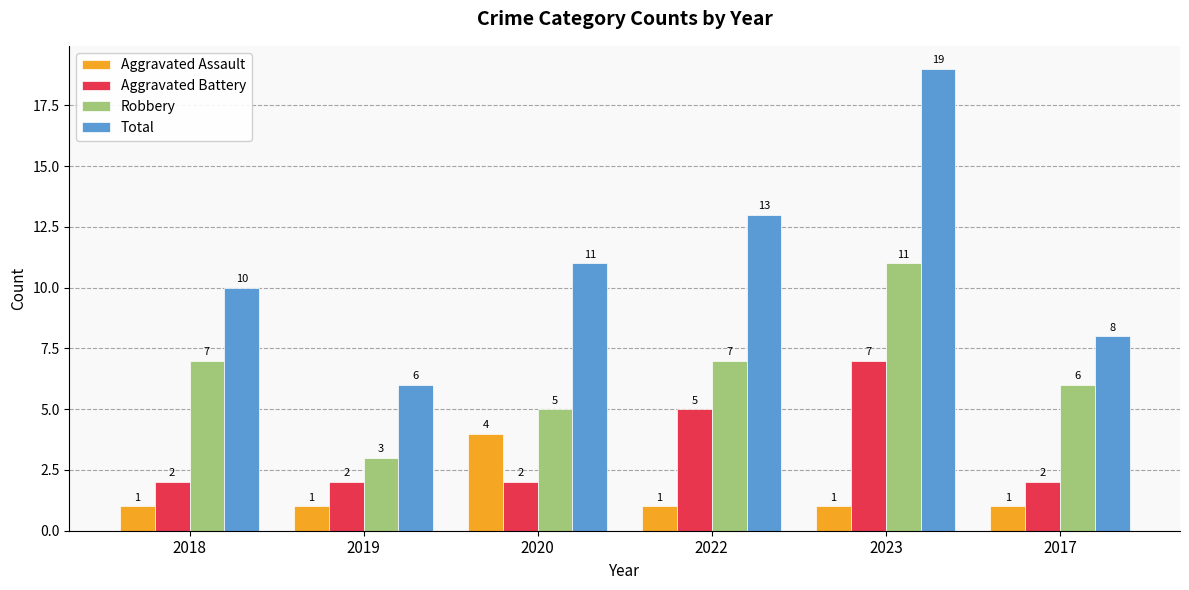

What is the difference between the highest and lowest values at 2017?

7